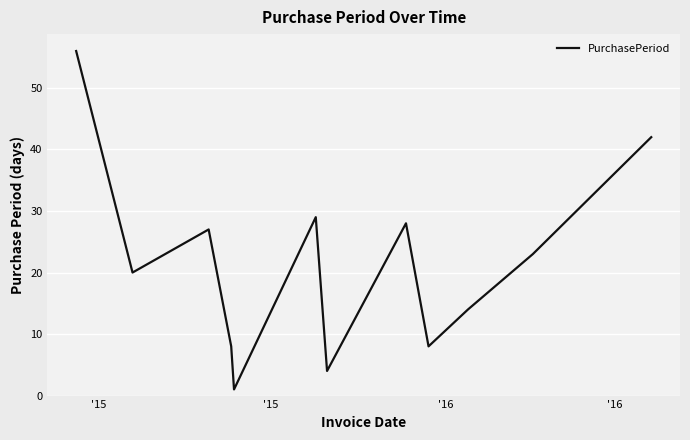

What is the difference between the maximum and minimum values?

55